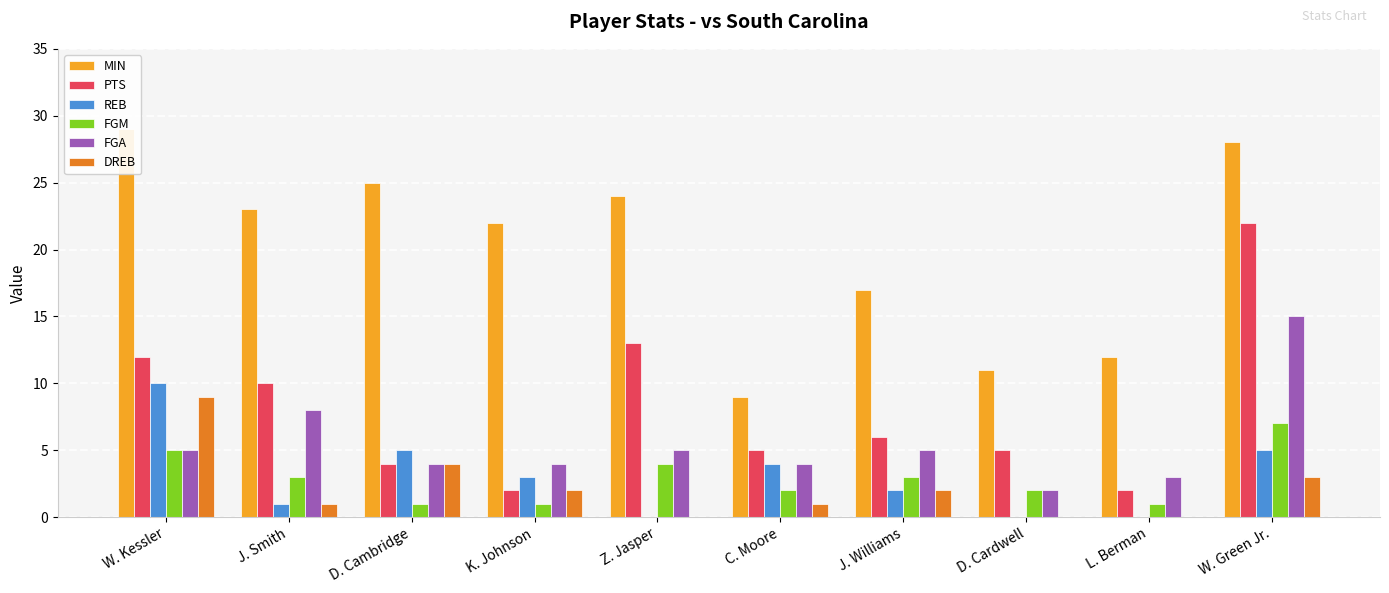

What is the difference between the REB values at J. Smith and L. Berman?

1